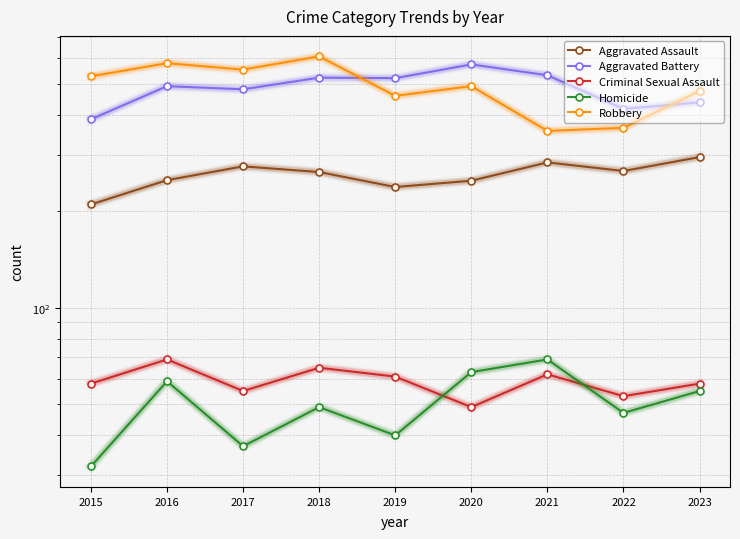

True or false: Aggravated Battery and Criminal Sexual Assault cross at least once.

False